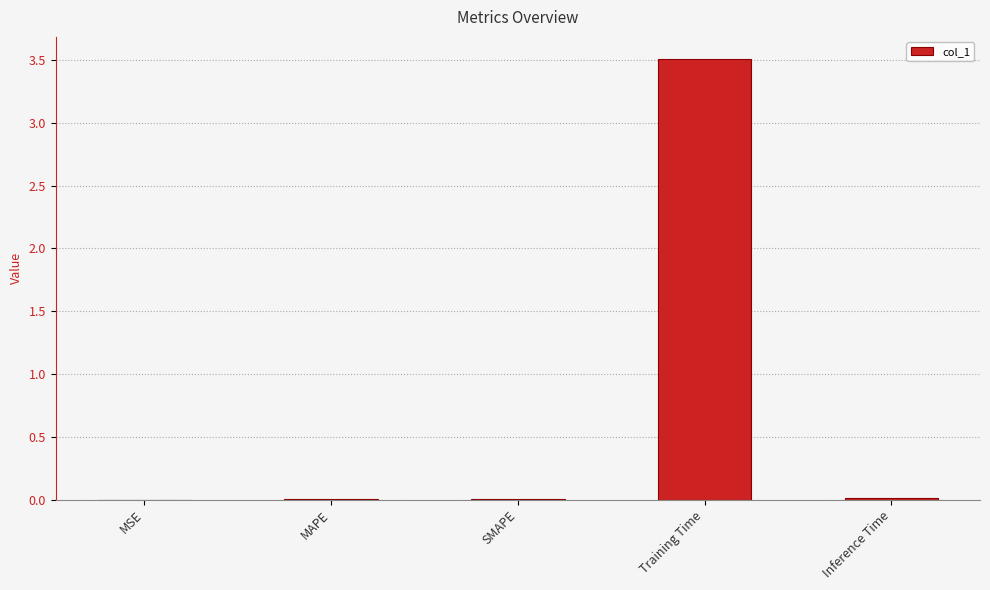

Which label corresponds to the largest value in the chart?

Training Time